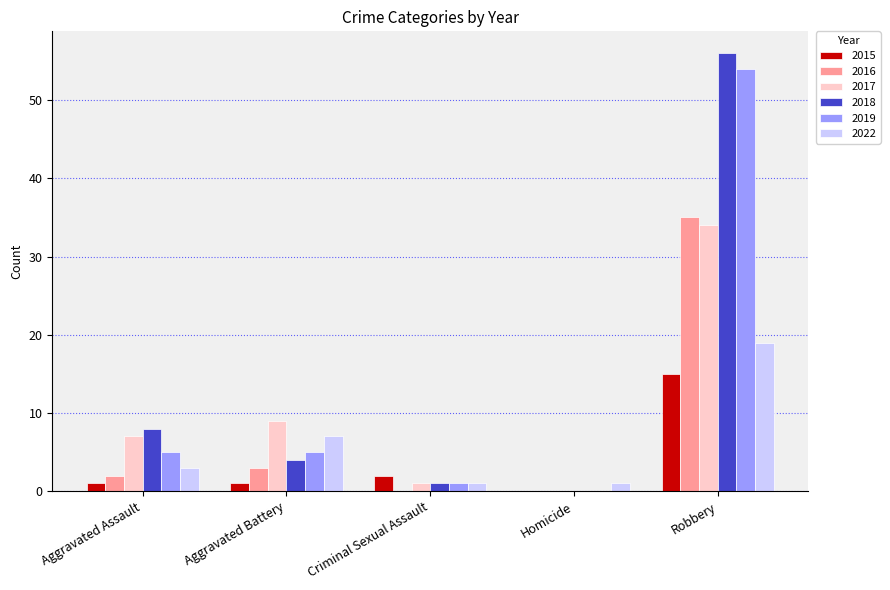

What is the maximum value for 2017?

34